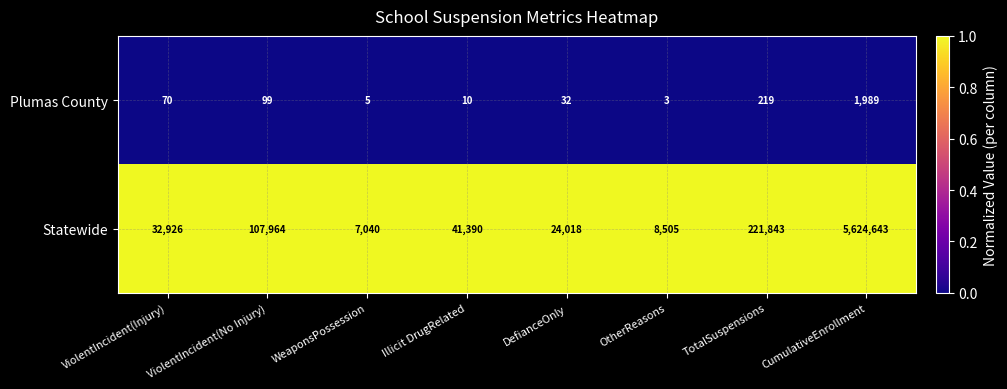

At which category is the sum across all series the highest?

CumulativeEnrollment